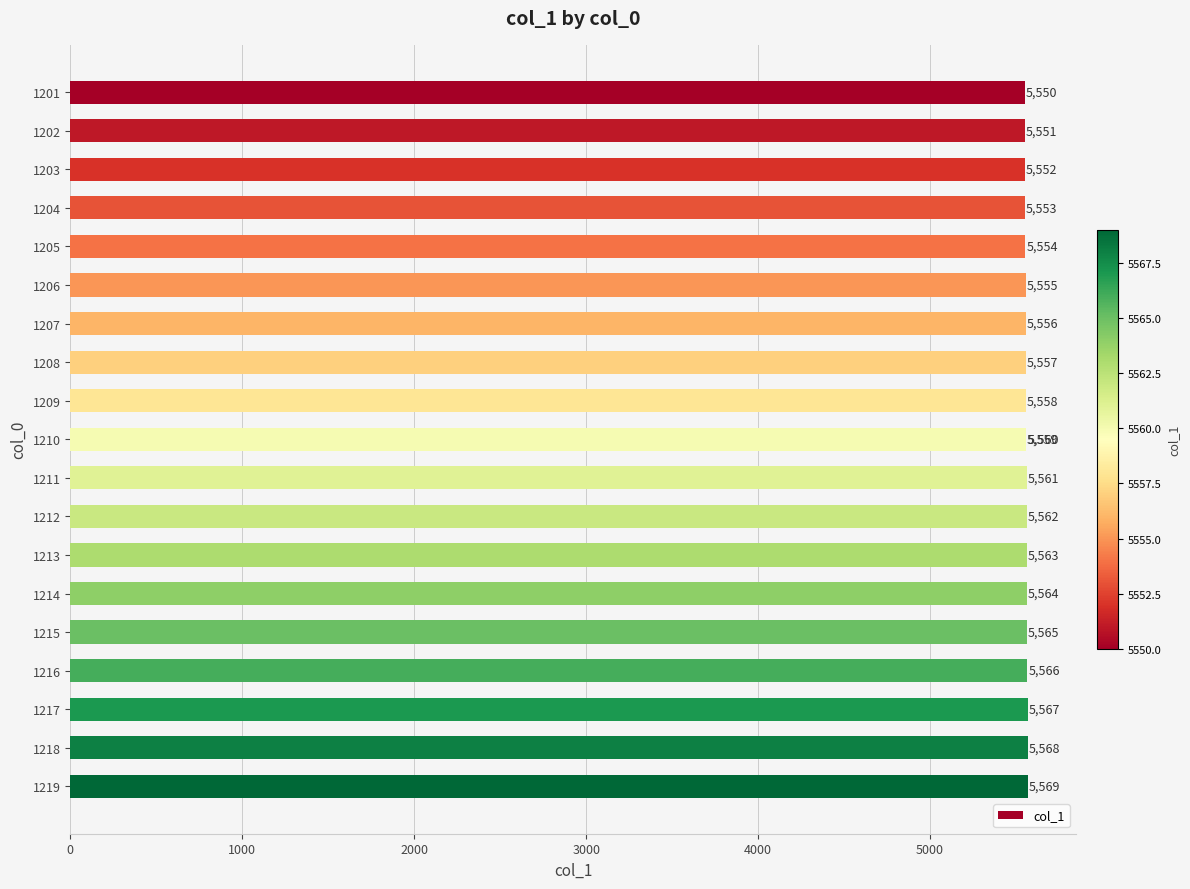

What is the difference between the maximum and minimum values?

19